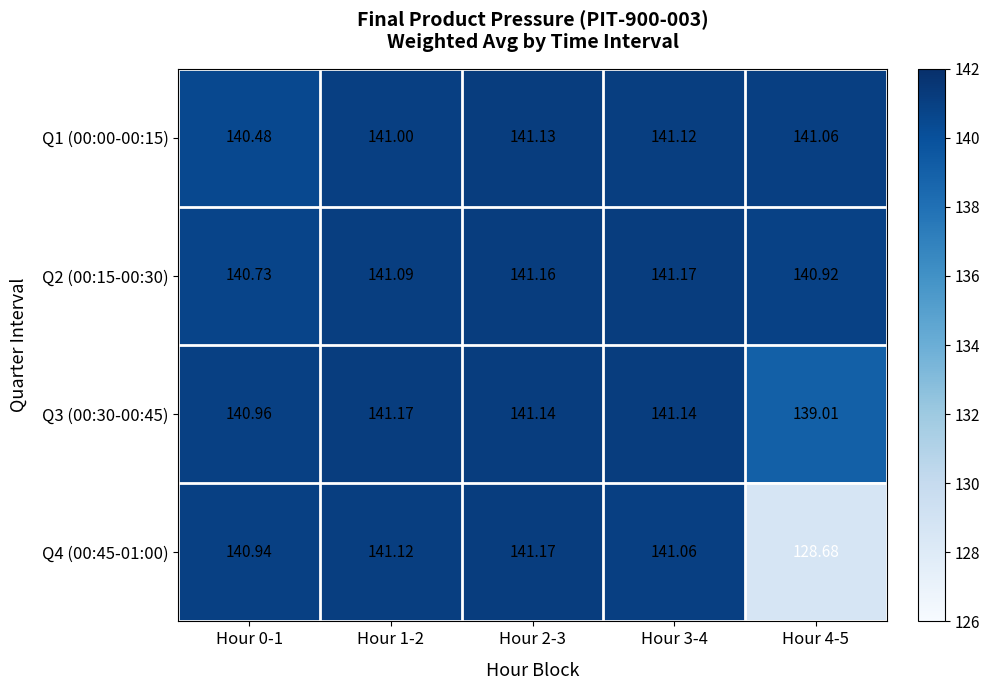

Is the value of Q4 (00:45-01:00) at Hour 2-3 greater than the value of Q3 (00:30-00:45) at Hour 3-4?

Yes